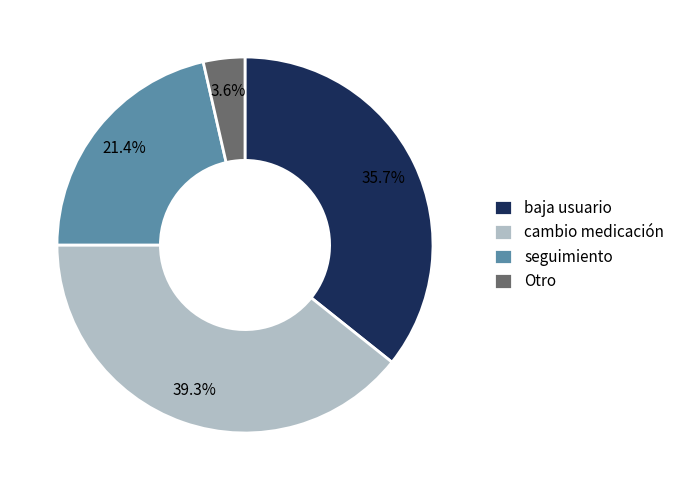

To the nearest percent, what percentage of the pie is Otro?

4%